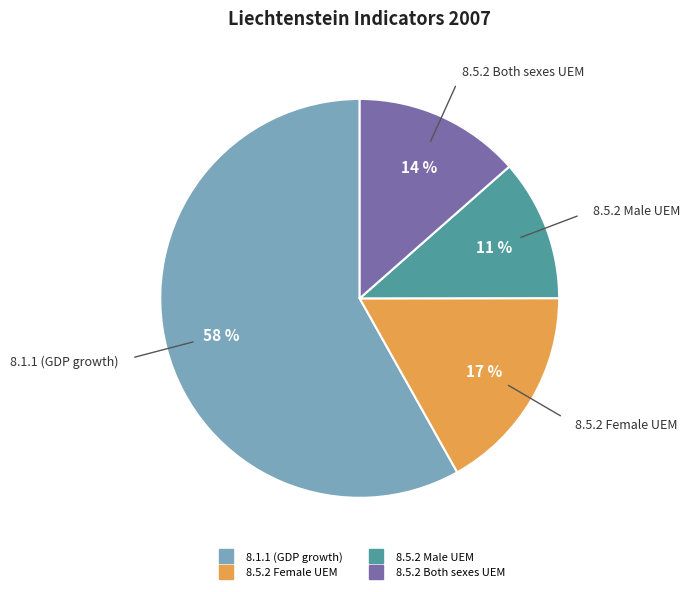

Which has a higher value, 8.5.2 Male UEM or 8.5.2 Female UEM?

8.5.2 Female UEM